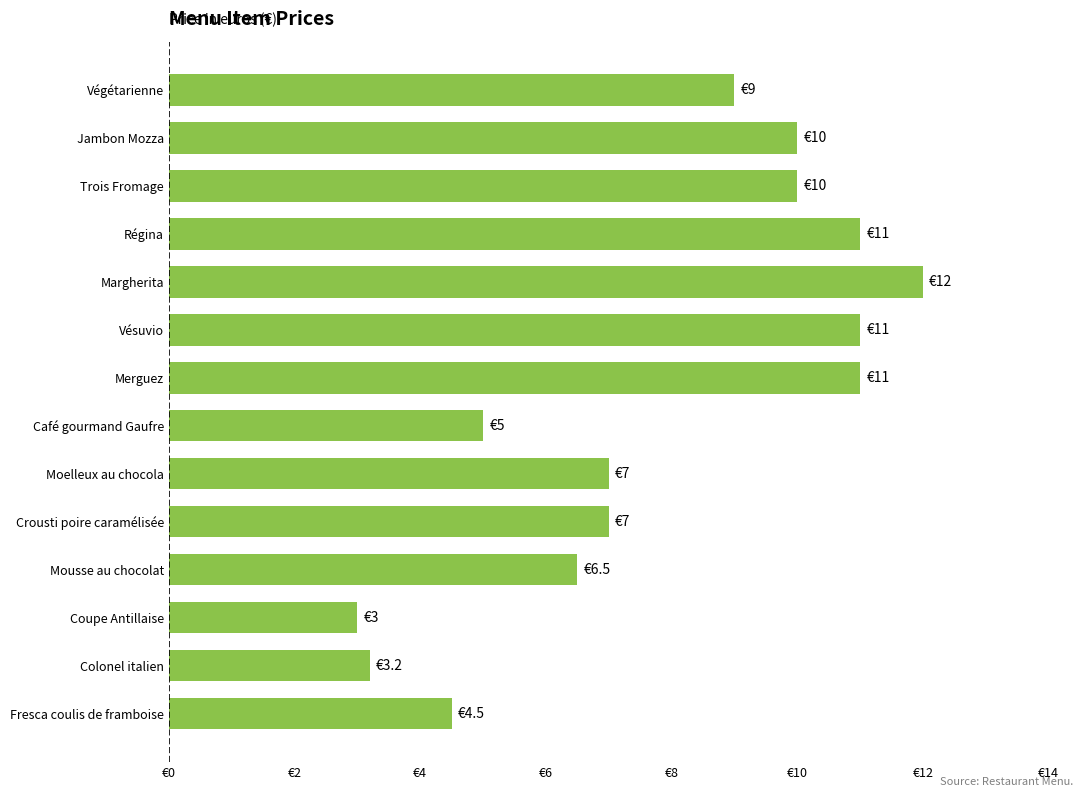

Does the chart contain any negative values?

No